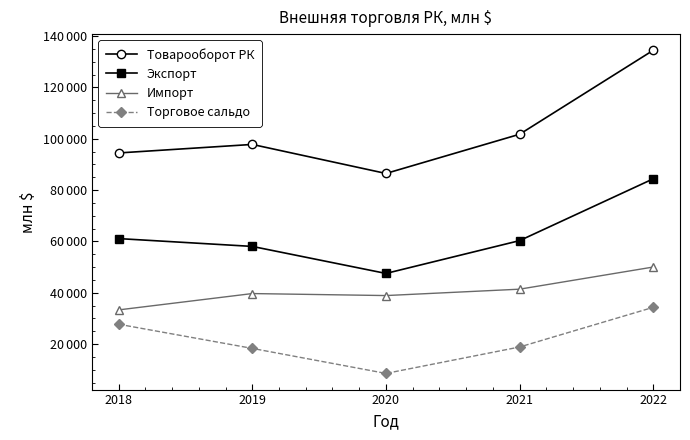

Reading left to right, what are all the values shown in this chart?

Товарооборот РК: 94459	97775	86470	101736	134438
Экспорт: 61111	58066	47541	60321	84394
Импорт: 33347	39709	38929	41415	50044
Торговое сальдо: 27764	18356	8612	18906	34350